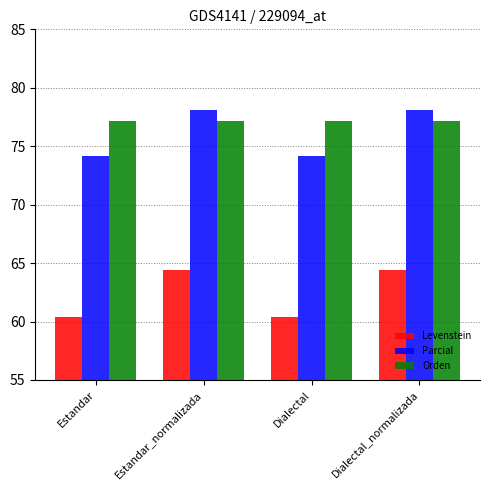

What is the label of the 3rd bar from the right?

Estandar_normalizada